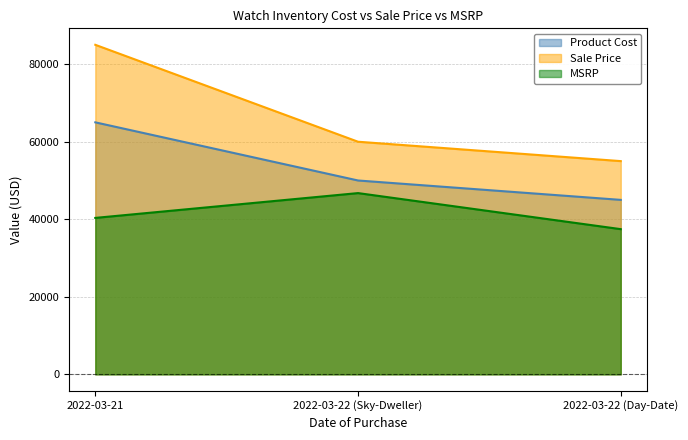

At which category is the sum across all series the highest?

2022-03-21